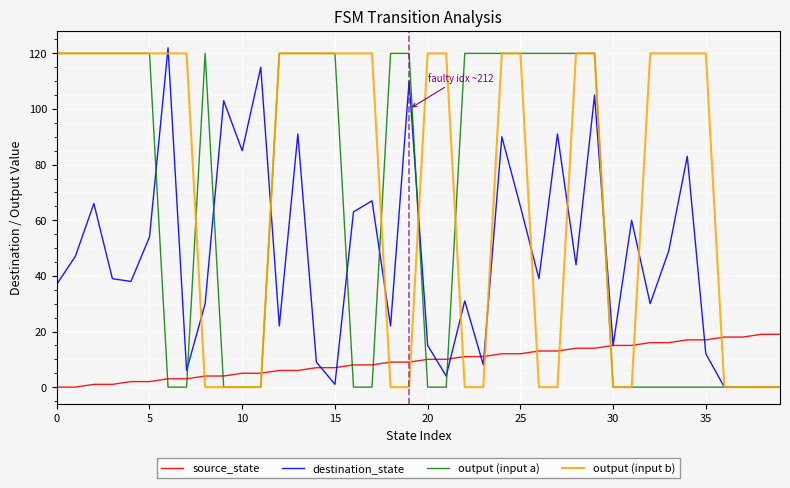

Which series has the largest total across all categories?

output (input b)